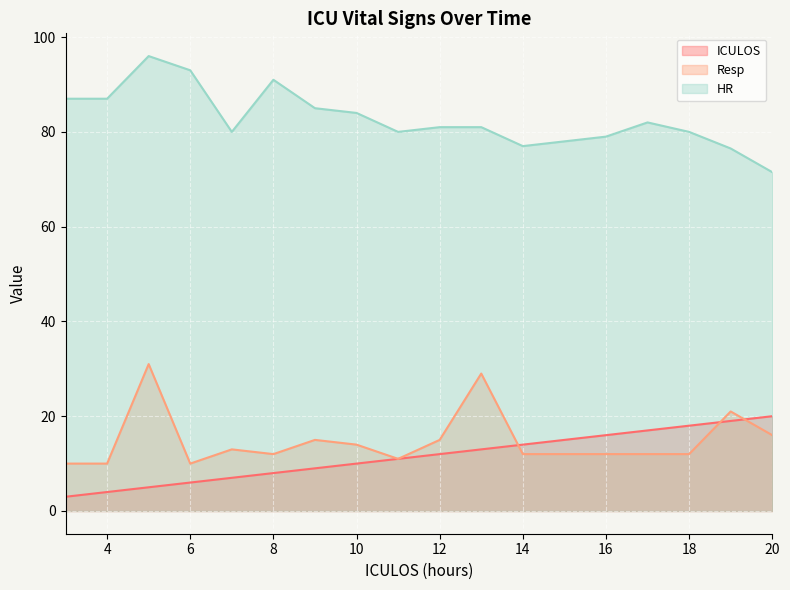

What is the spread (max minus min) of values at 9?

76.0